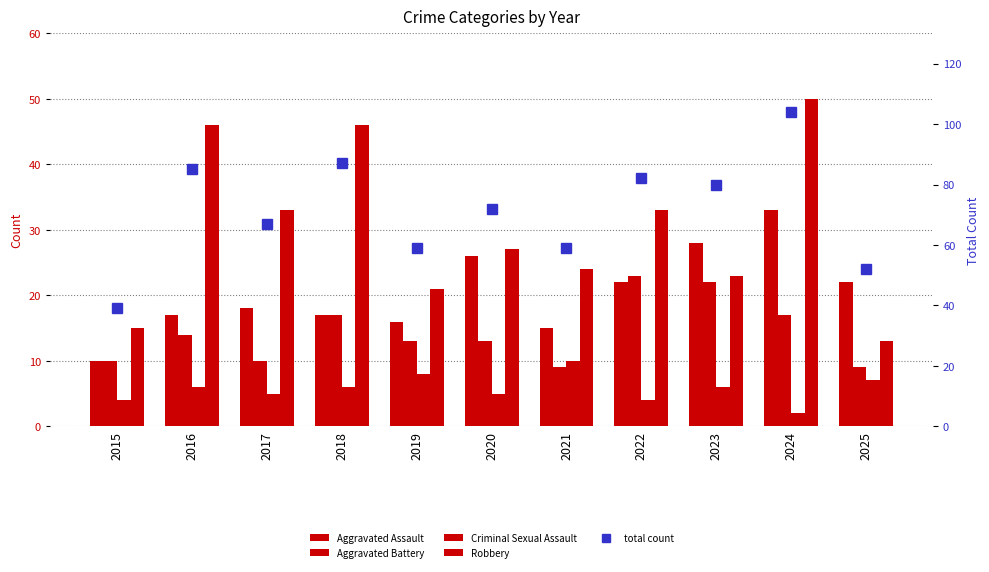

Reading left to right, extract all data points from this chart.

Aggravated Assault: 10	17	18	17	16	26	15	22	28	33	22
Aggravated Battery: 10	14	10	17	13	13	9	23	22	17	9
Criminal Sexual Assault: 4	6	5	6	8	5	10	4	6	2	7
Robbery: 15	46	33	46	21	27	24	33	23	50	13
Total count: 39	85	67	87	59	72	59	82	80	104	52